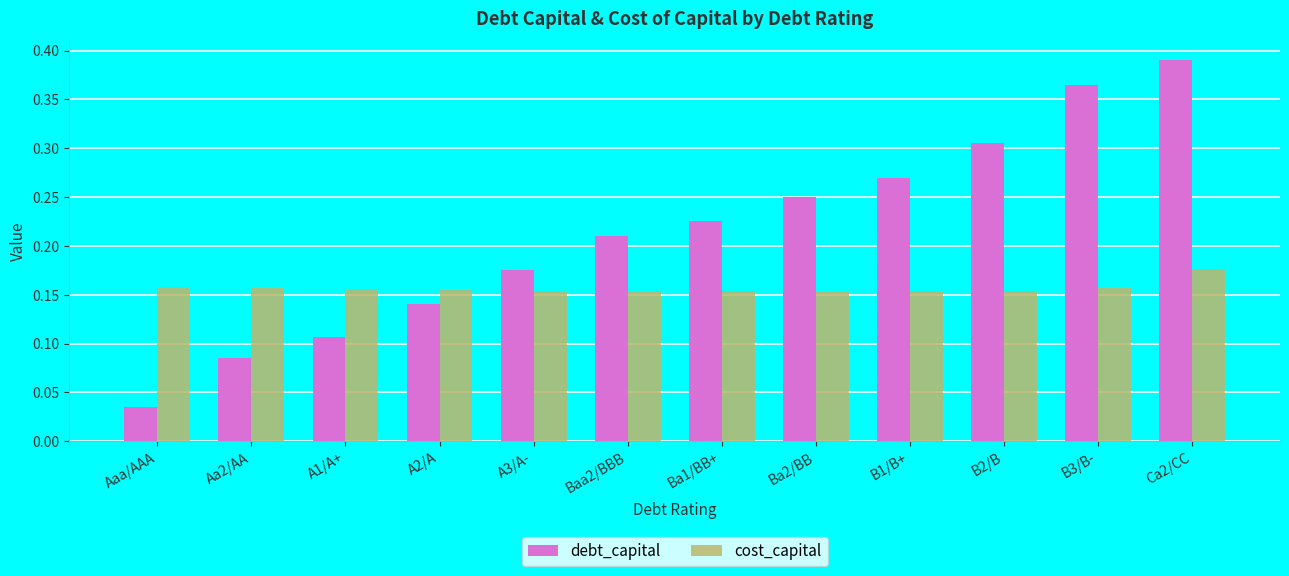

List the series in order of their overall mean, lowest first.

cost_capital, debt_capital